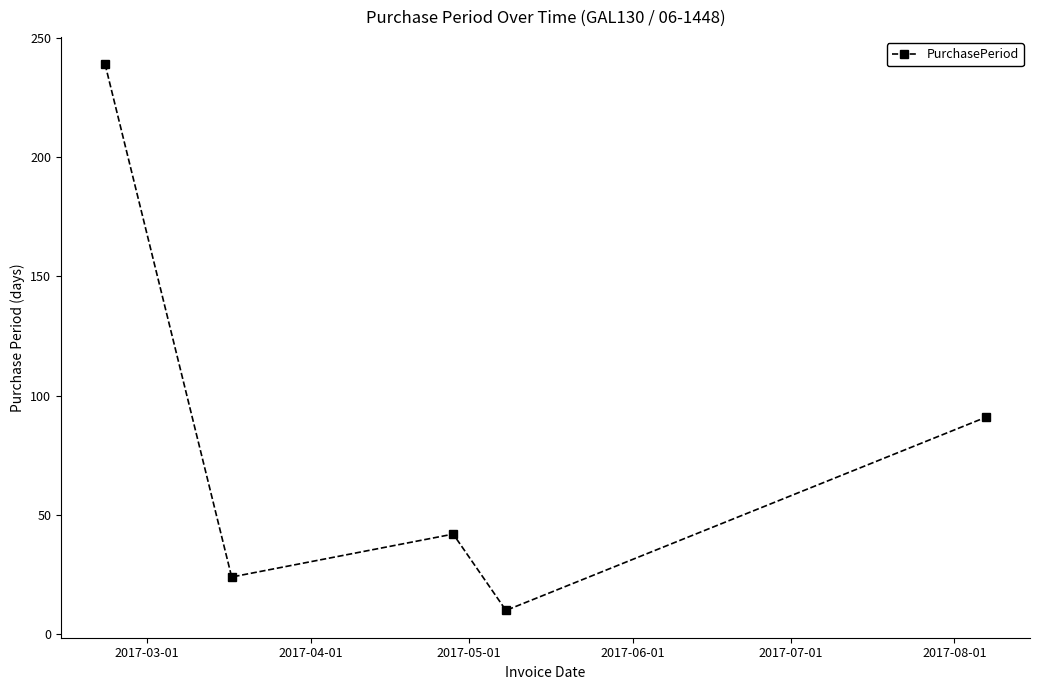

What is the value of the 5th point from the left?

91